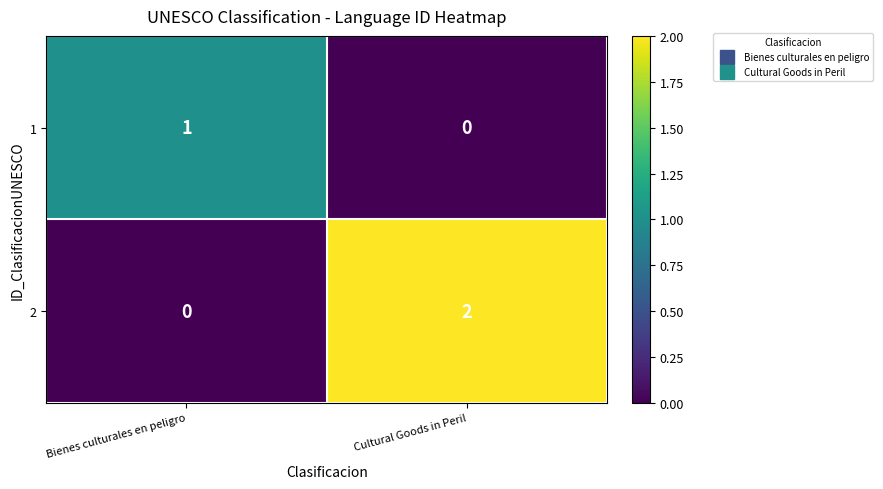

Between Bienes culturales en peligro and Cultural Goods in Peril, which series saw the biggest shift?

2